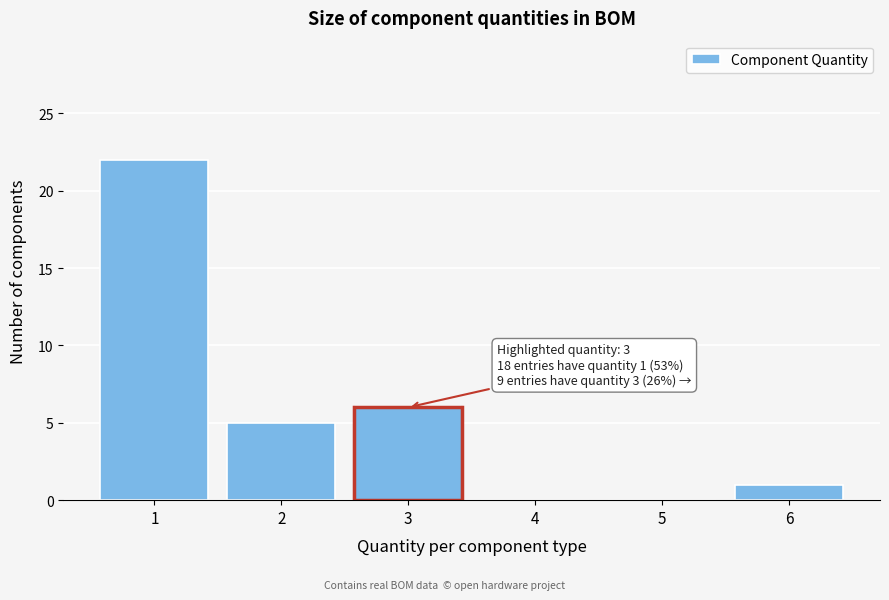

Reading left to right, list all the values displayed in this chart.

1=22	2=5	3=6	4=0	5=0	6=1